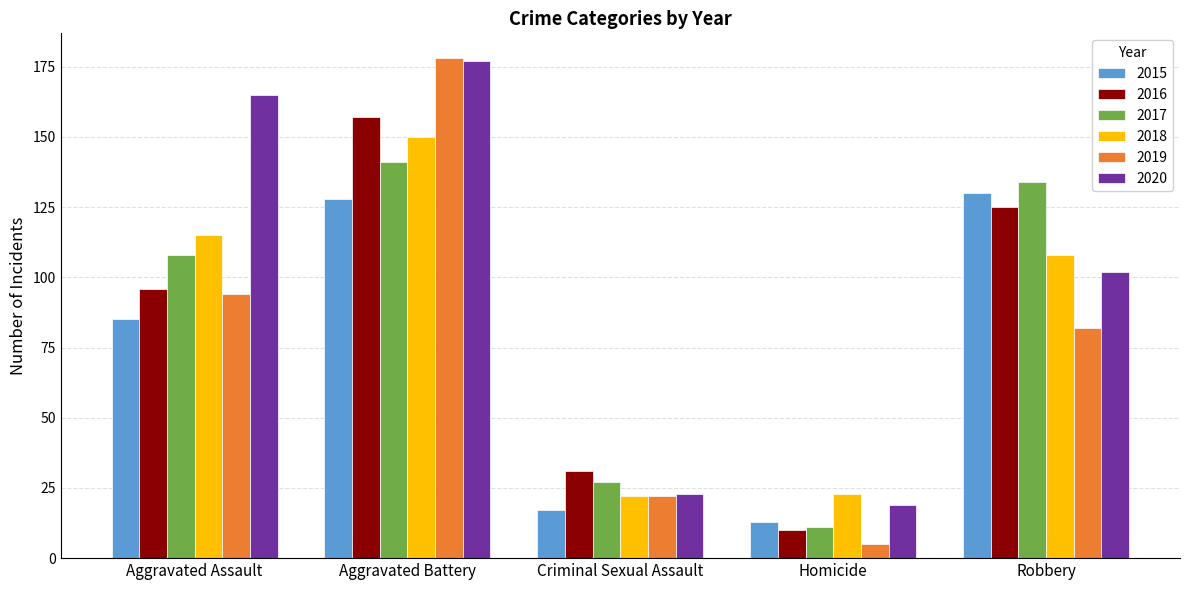

Rank the series at Aggravated Assault from highest to lowest value.

2020, 2018, 2017, 2016, 2019, 2015